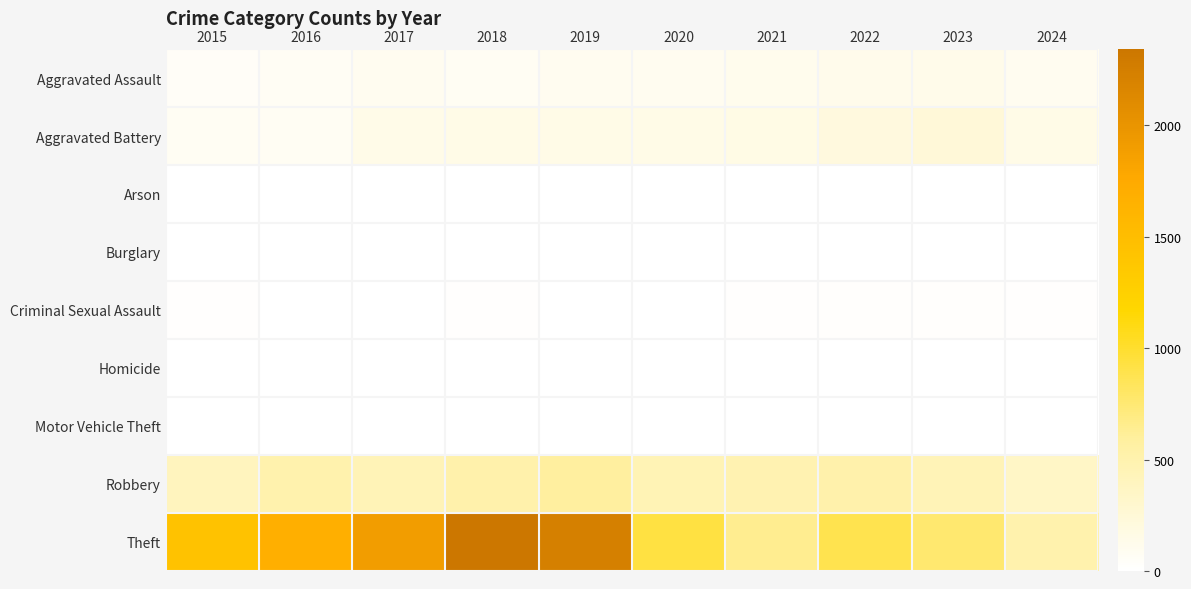

Reading left to right, extract all data points from this chart.

Aggravated Assault: 2015=46	2016=71	2017=95	2018=77	2019=98	2020=94	2021=110	2022=121	2023=130	2024=97
Aggravated Battery: 2015=82	2016=82	2017=142	2018=152	2019=148	2020=150	2021=163	2022=202	2023=244	2024=153
Arson: 2015=3	2016=0	2017=0	2018=1	2019=1	2020=1	2021=2	2022=5	2023=2	2024=1
Burglary: 2015=0	2016=0	2017=2	2018=0	2019=1	2020=0	2021=1	2022=0	2023=0	2024=0
Criminal Sexual Assault: 2015=12	2016=8	2017=8	2018=11	2019=8	2020=3	2021=14	2022=24	2023=22	2024=16
Homicide: 2015=0	2016=1	2017=1	2018=1	2019=2	2020=3	2021=4	2022=5	2023=2	2024=3
Motor Vehicle Theft: 2015=1	2016=4	2017=2	2018=1	2019=1	2020=3	2021=2	2022=2	2023=6	2024=2
Robbery: 2015=395	2016=510	2017=446	2018=520	2019=591	2020=450	2021=484	2022=521	2023=440	2024=355
Theft: 2015=1429	2016=1676	2017=1896	2018=2342	2019=2230	2020=930	2021=642	2022=880	2023=766	2024=509